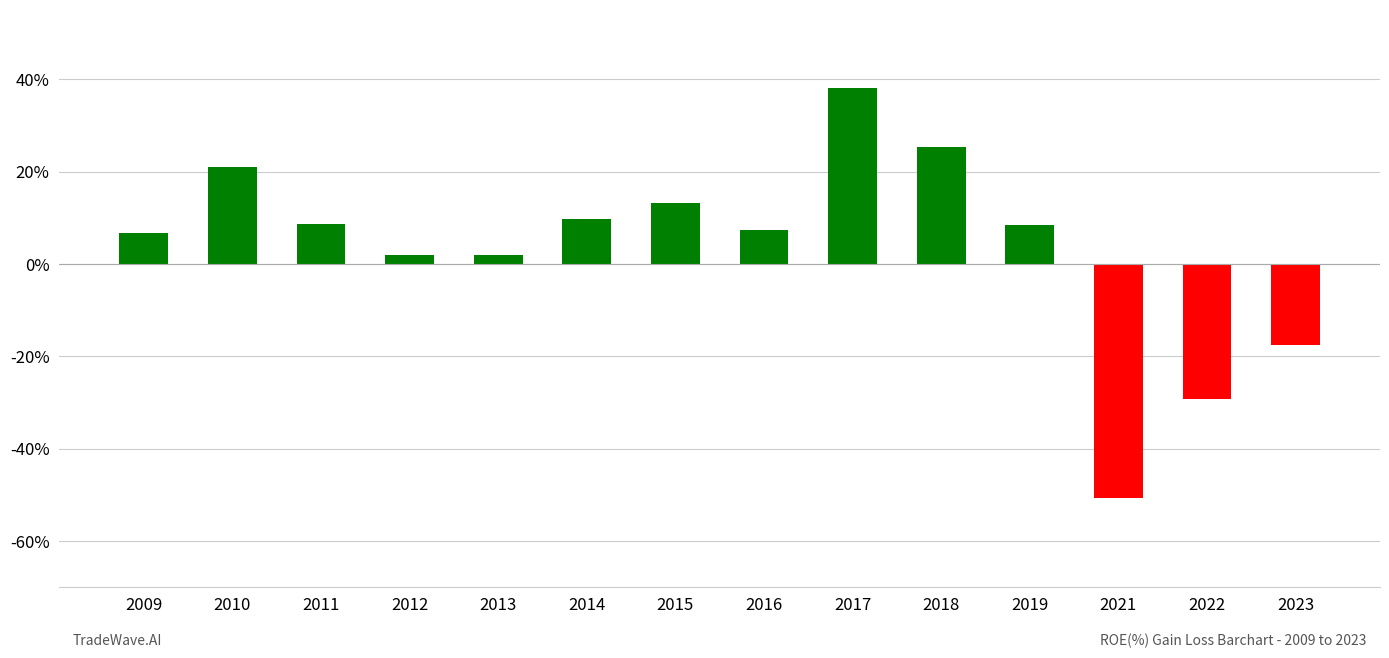

How many values are above zero?

11